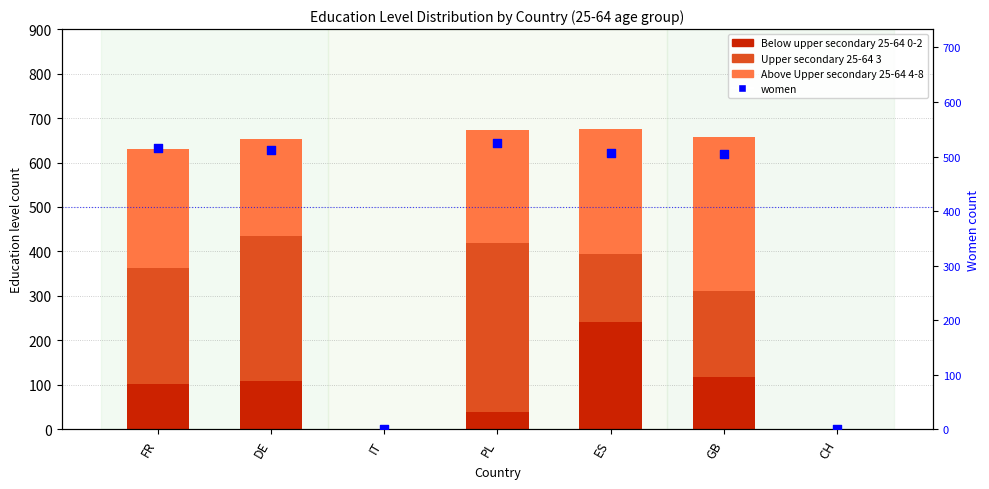

At which category is the sum across all series the highest?

PL